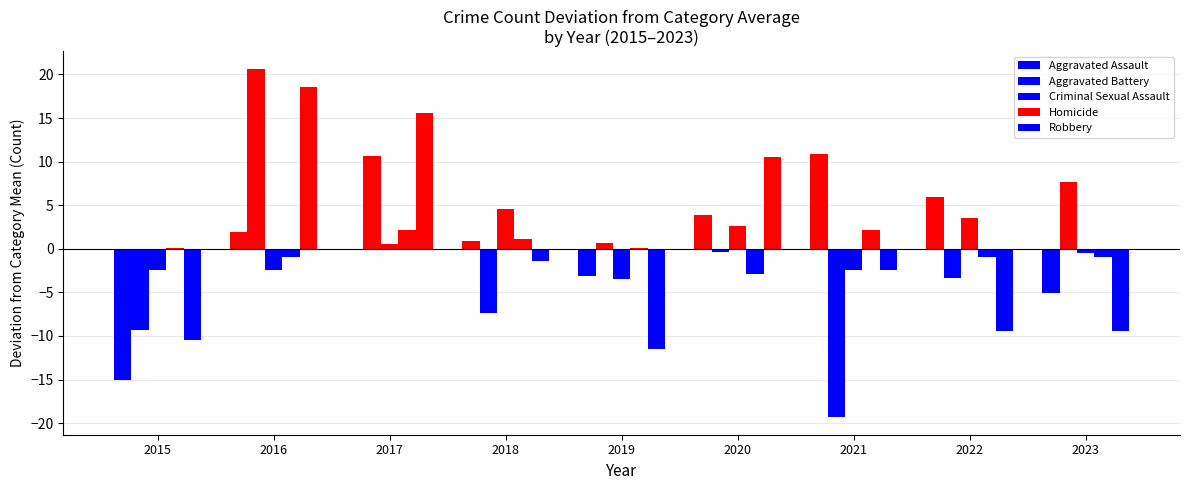

What is the minimum value for Criminal Sexual Assault?

-3.4